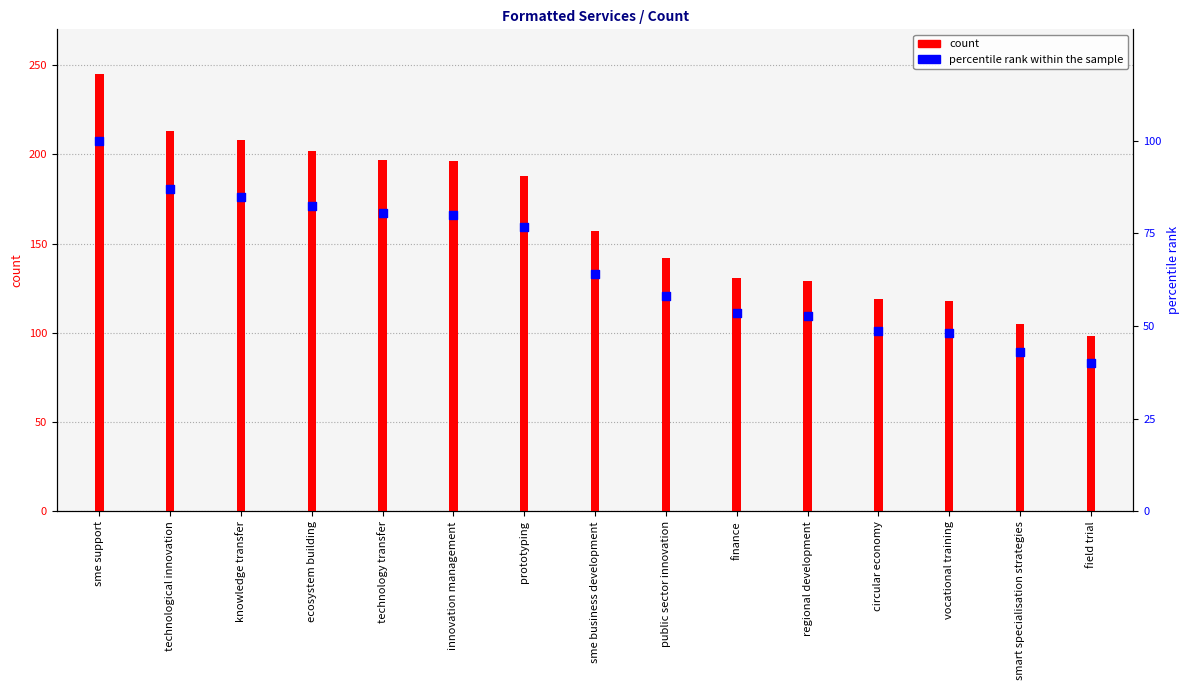

Is the value of count at sme support greater than the value of percentile rank within the sample at ecosystem building?

Yes